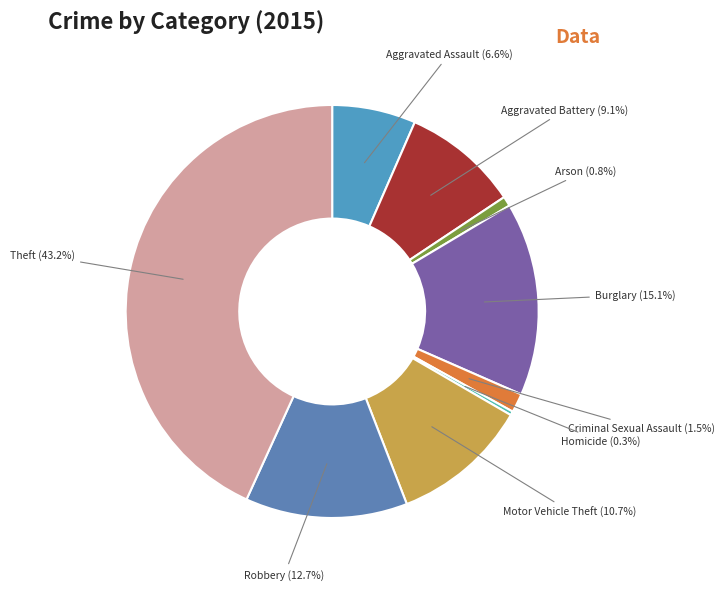

Which category has the biggest portion of the pie?

Theft